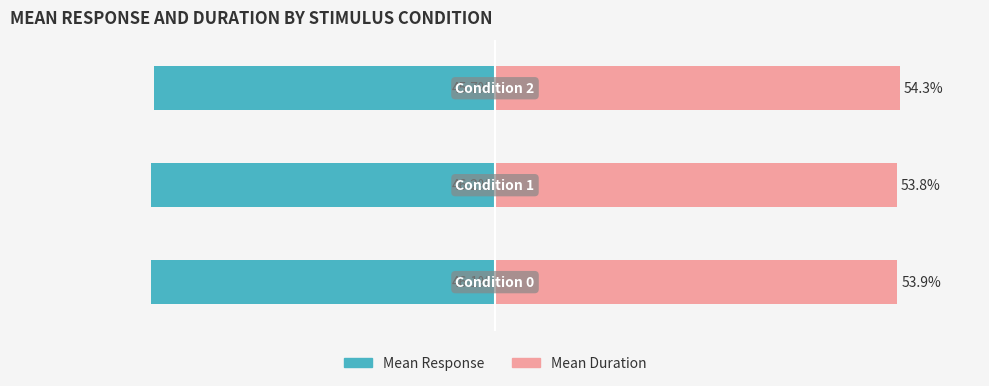

True or false: Mean Response has a value of -12.5 at 1.

False